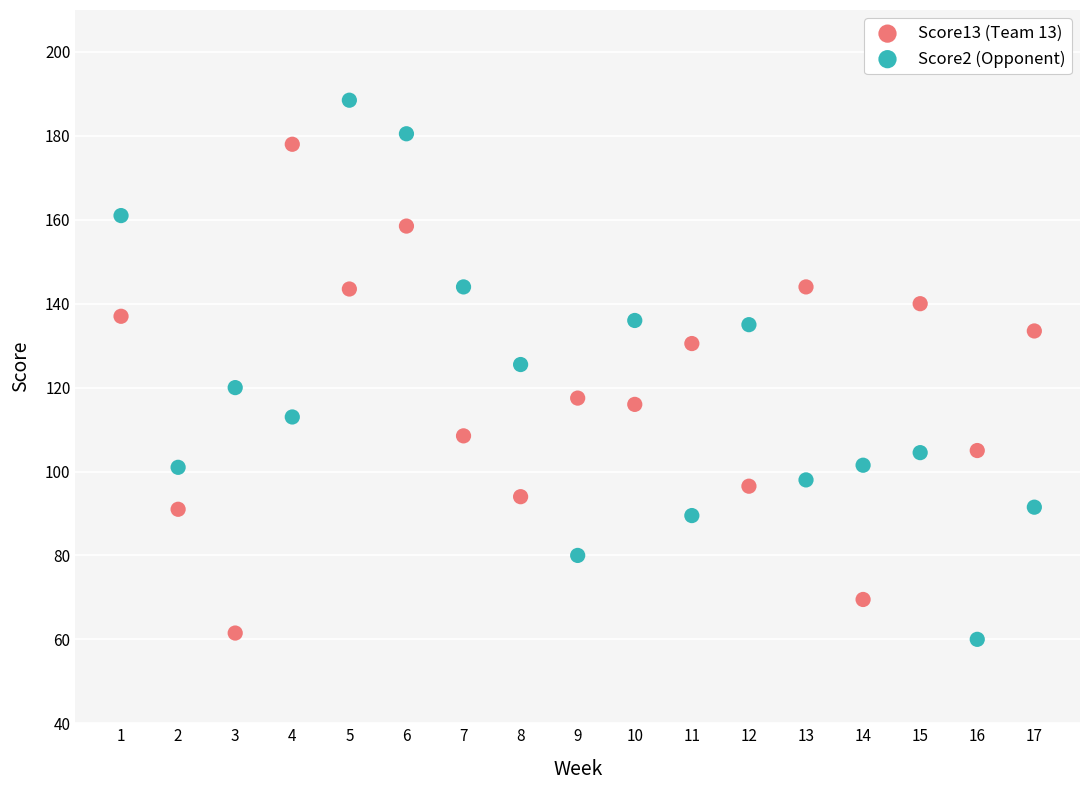

Which series reaches the maximum Y coordinate?

Score2 (Opponent)